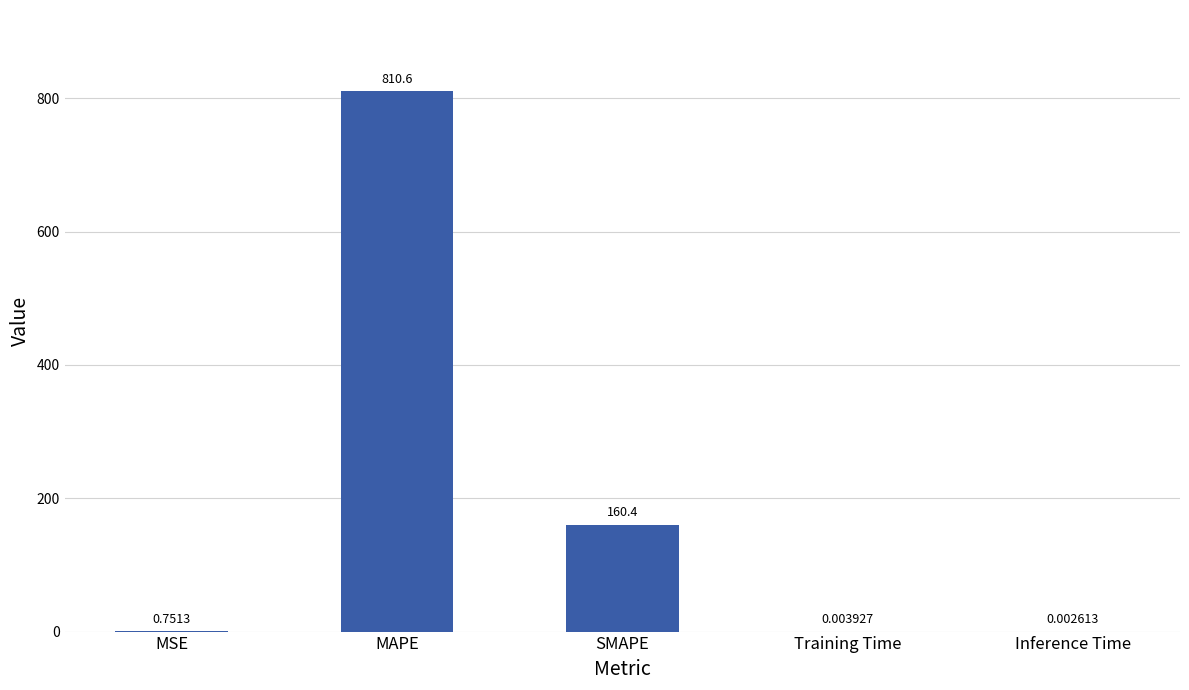

How many distinct data groups are displayed?

1